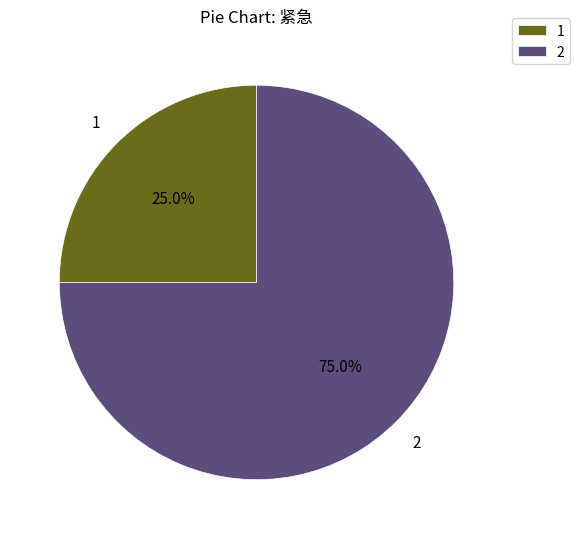

To the nearest percent, what is the difference between the largest and smallest slice percentages?

50%